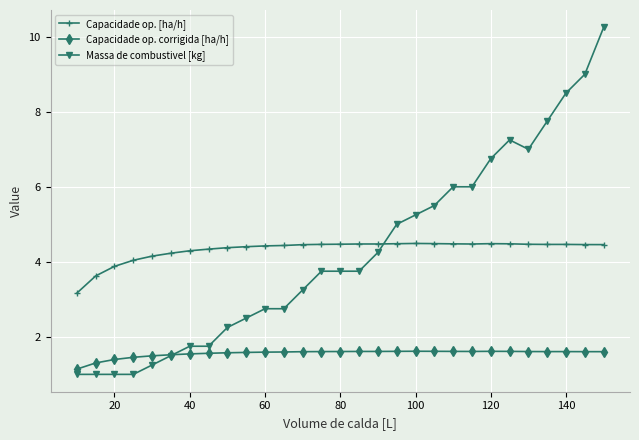

Which series has the largest range (max minus min)?

Massa de combustivel [kg]